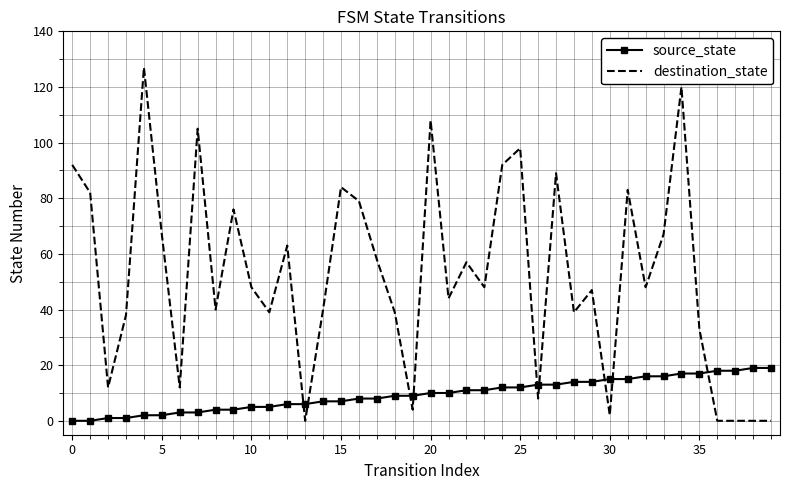

What is the maximum value shown in the chart?

127